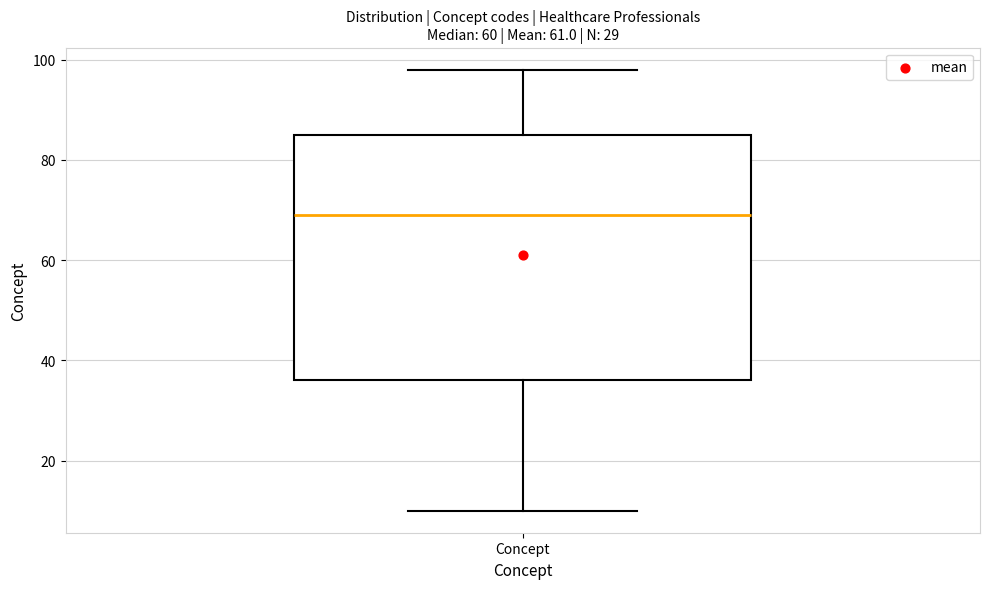

Read this box plot against the y-axis: the position of the median line, the range covered by the box, and the ends of both whiskers. The values are not printed on the chart, so give them approximately, as read against the axis.

median 70, box 36 to 86, whiskers 10 to 98